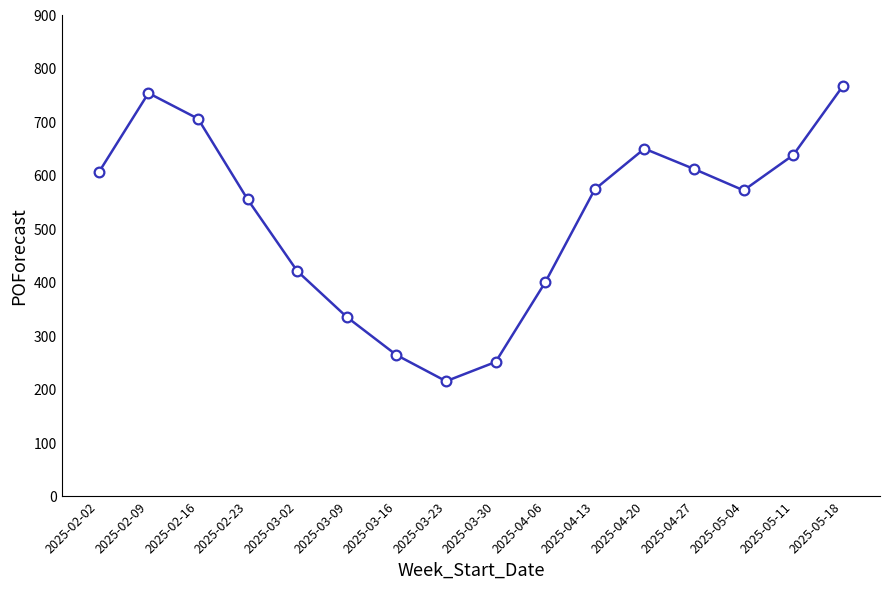

What is the difference between the values at 2025-02-23 and 2025-03-16?

291